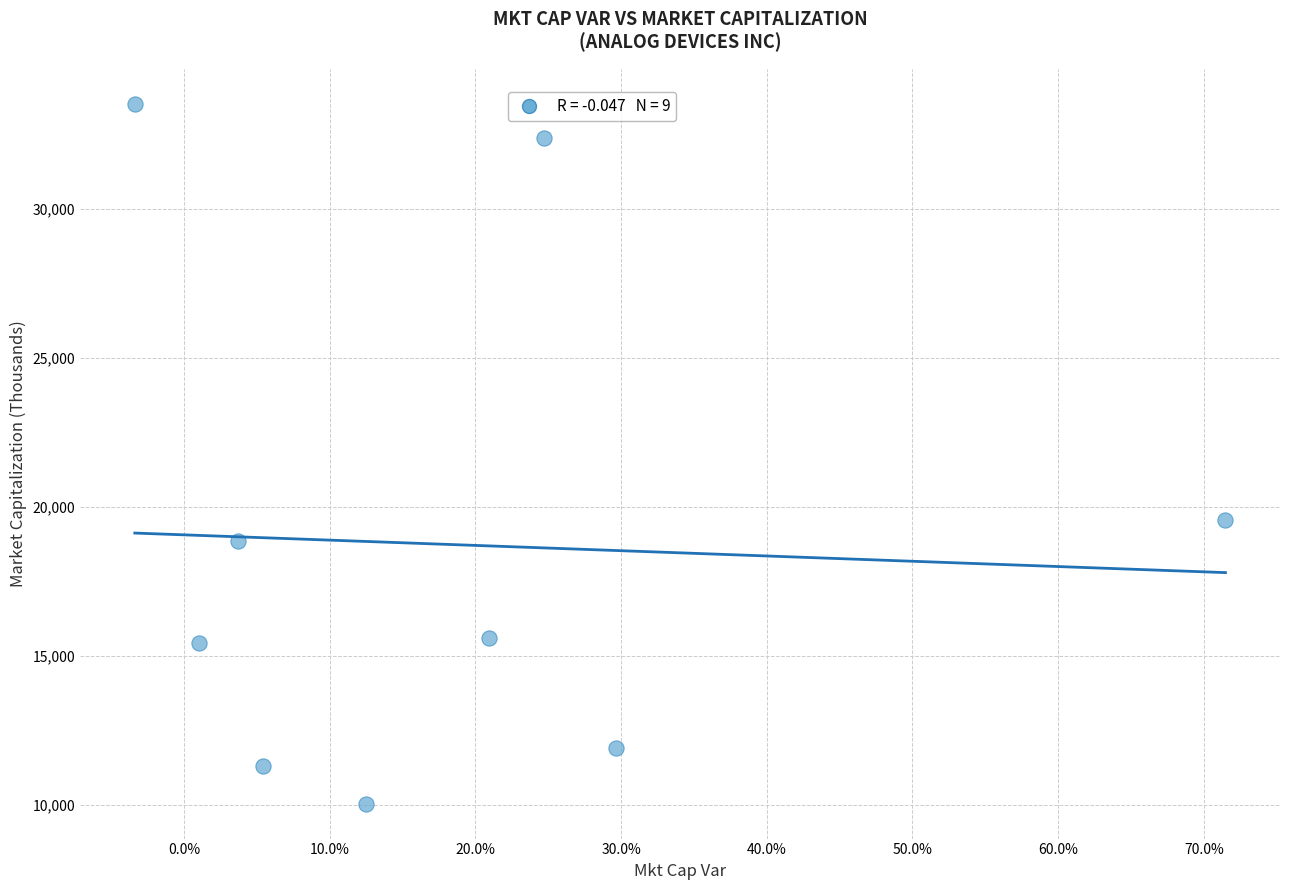

What is the range of Y values (max minus min)?

23498.3